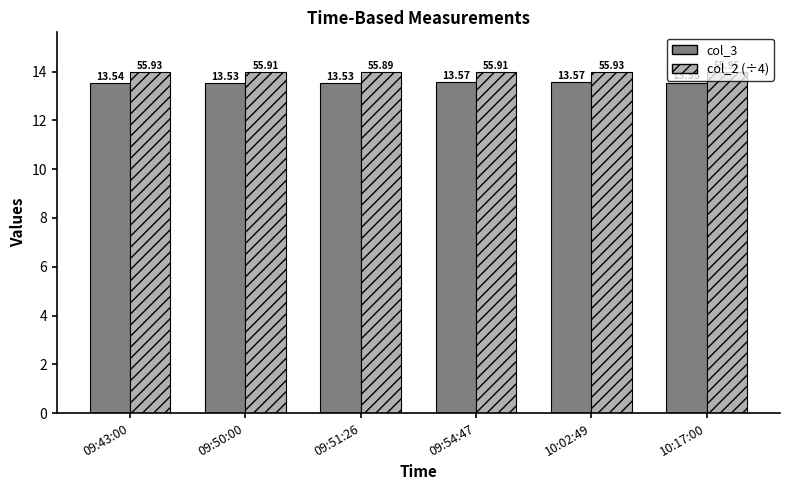

The value of col_2 (÷4) at 09:51:26 is 14.0. True or false?

True